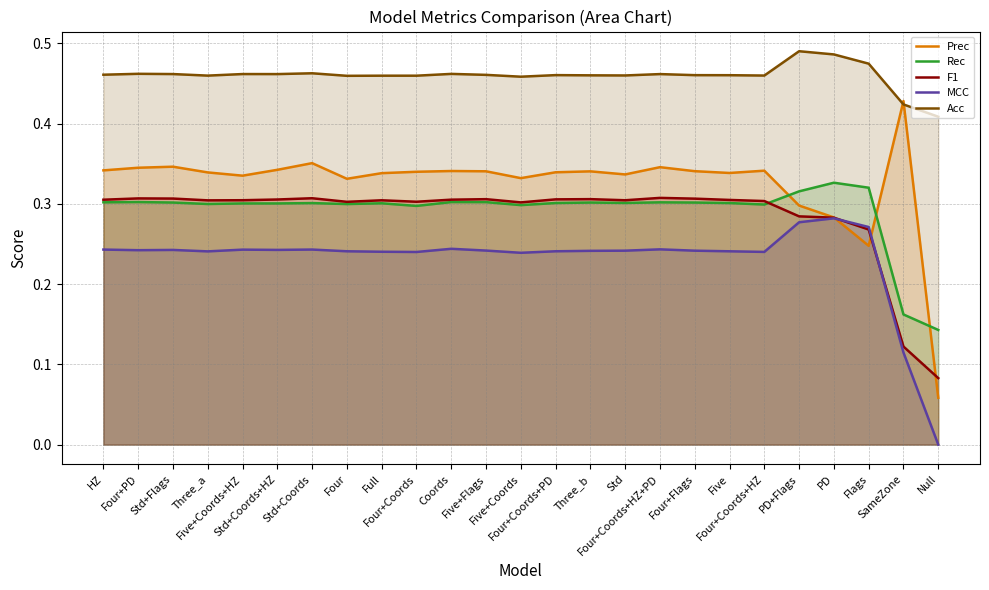

What is the difference between the second highest and minimum values in the Prec series?

0.3